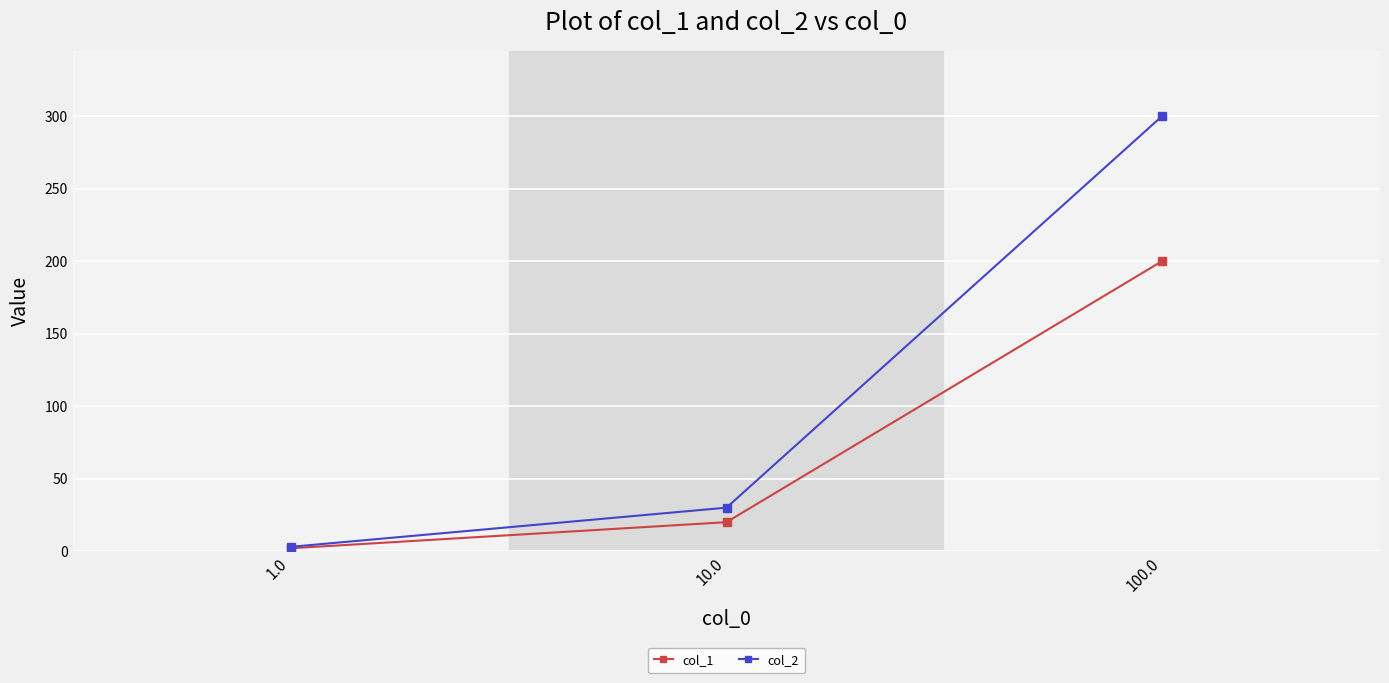

What is the sum of all col_2 values?

333